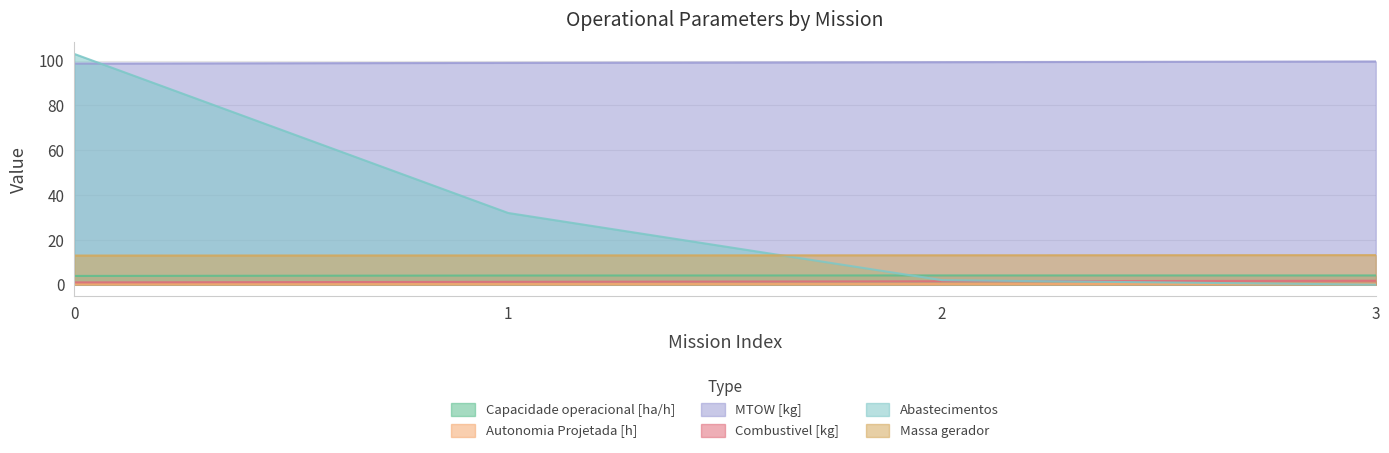

What is the total value across all series at 2?

120.3